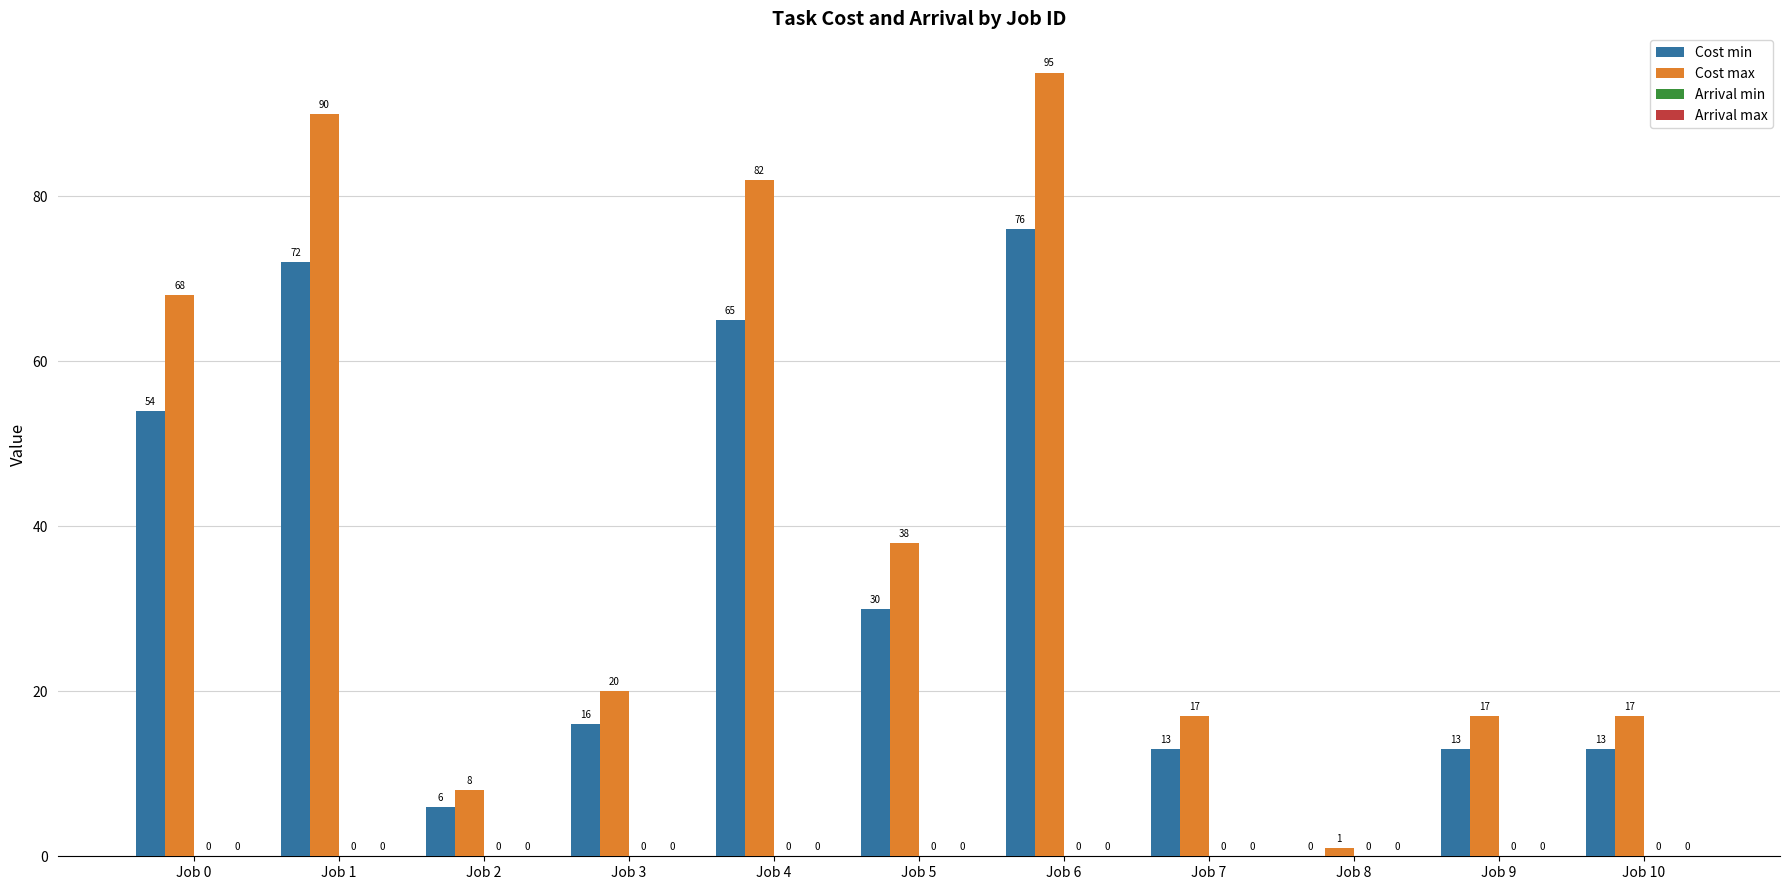

Where is Cost min nearest to the value 38?

Job 5